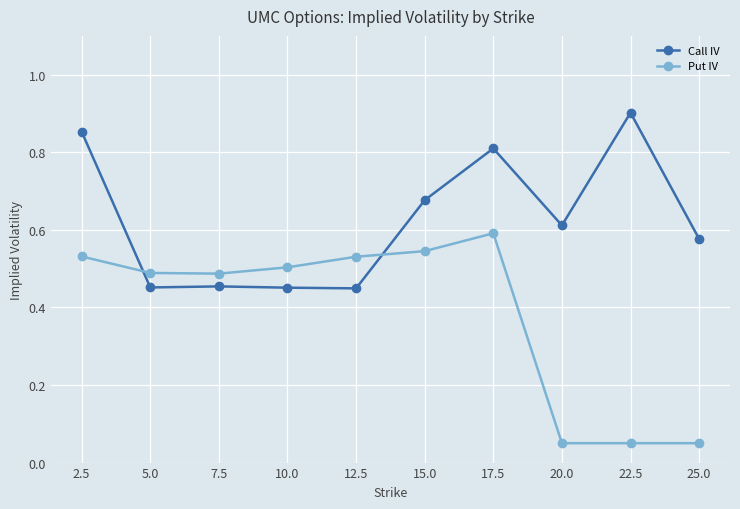

Which series has the widest spread of values?

Put IV